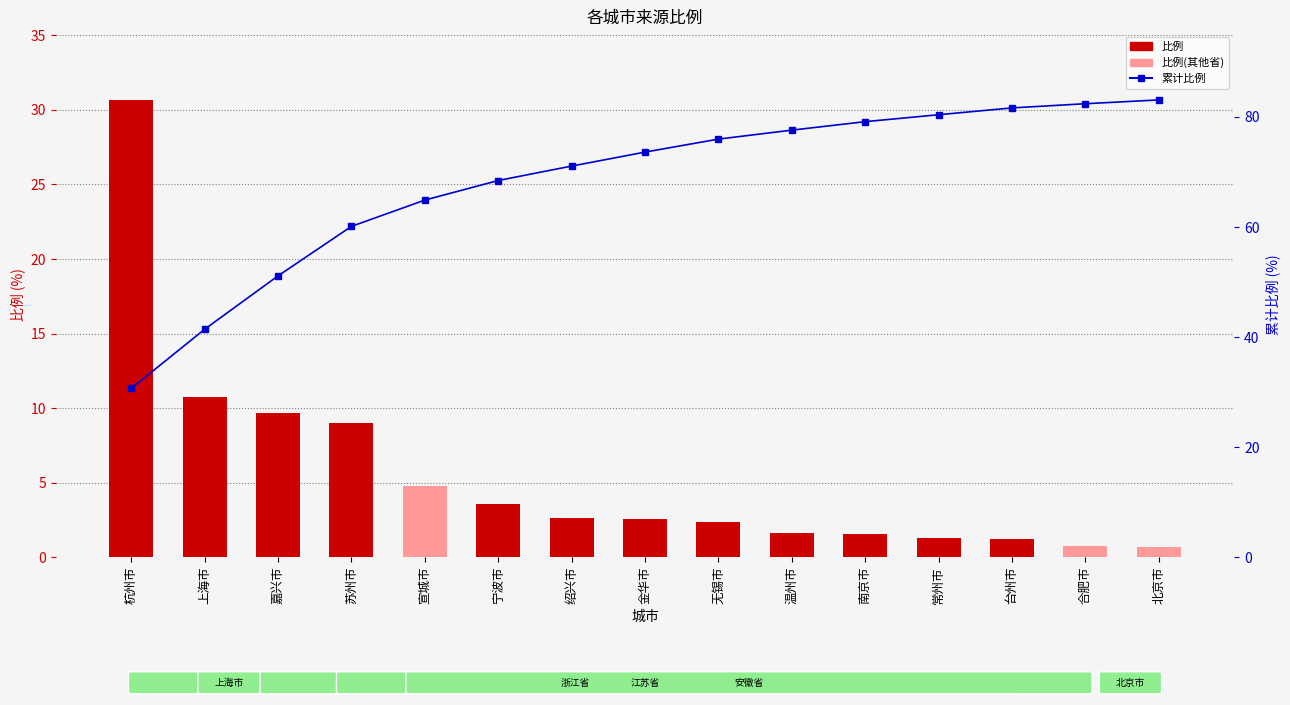

What is the label of the 11th bar from the left?

南京市